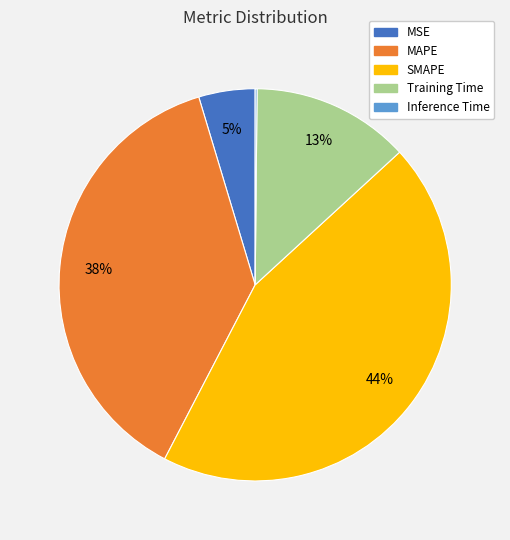

Which has a higher value, MSE or SMAPE?

SMAPE